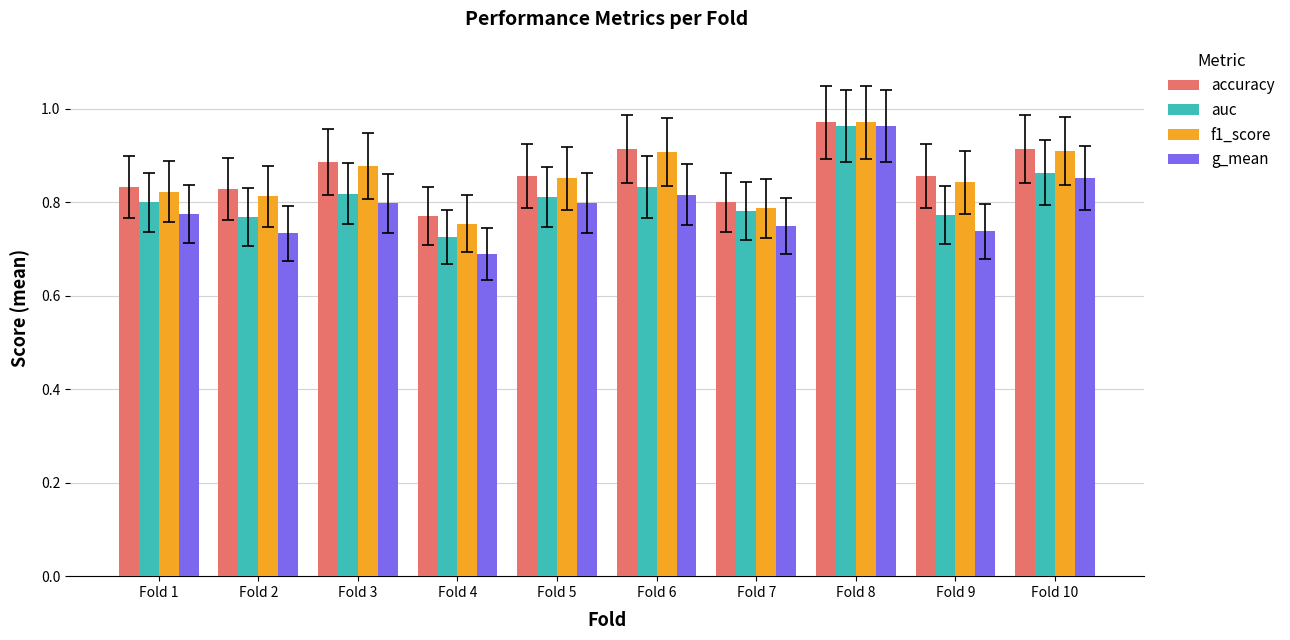

What are all the series names shown in the legend?

accuracy, auc, f1_score, g_mean